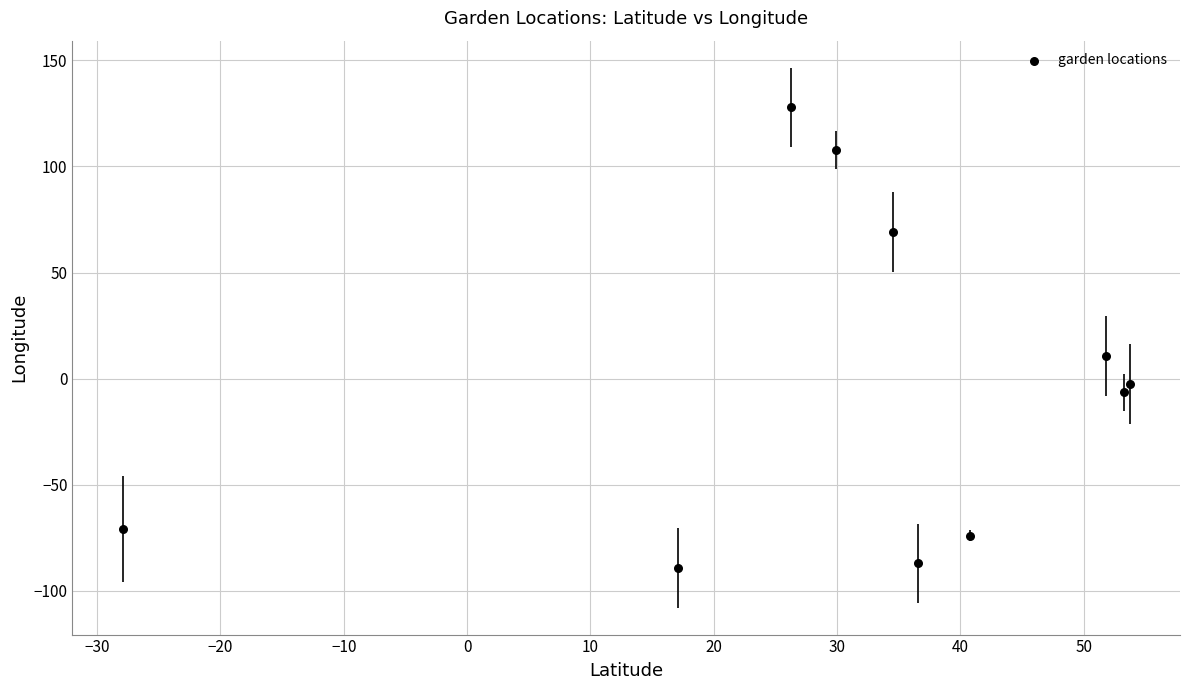

What is the range of X values (max minus min)?

81.7